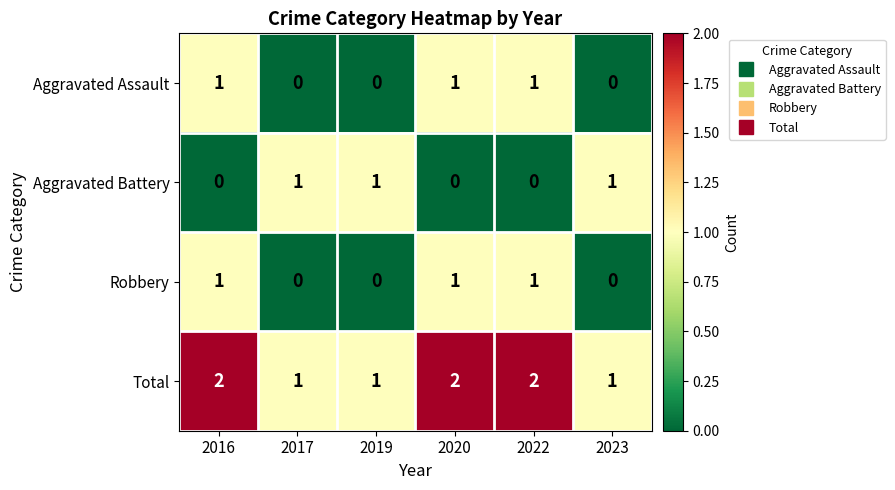

How many Aggravated Assault values are between 0 and 1?

6